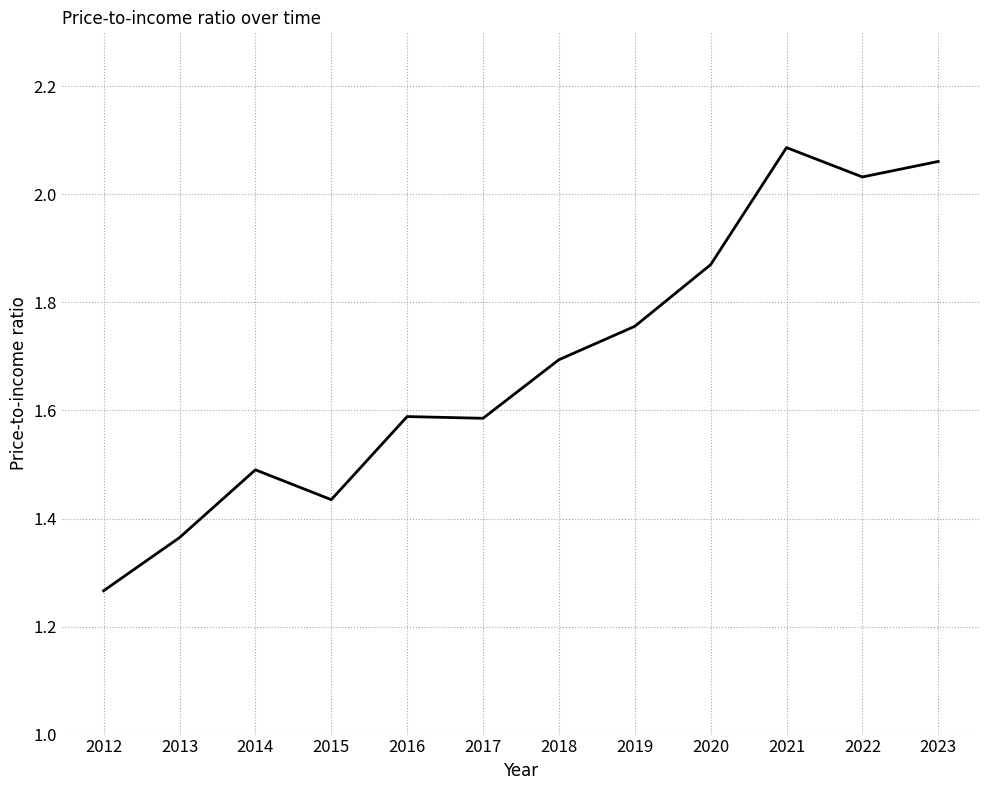

The chart shows a value of 1.7 at 2018. True or false?

True